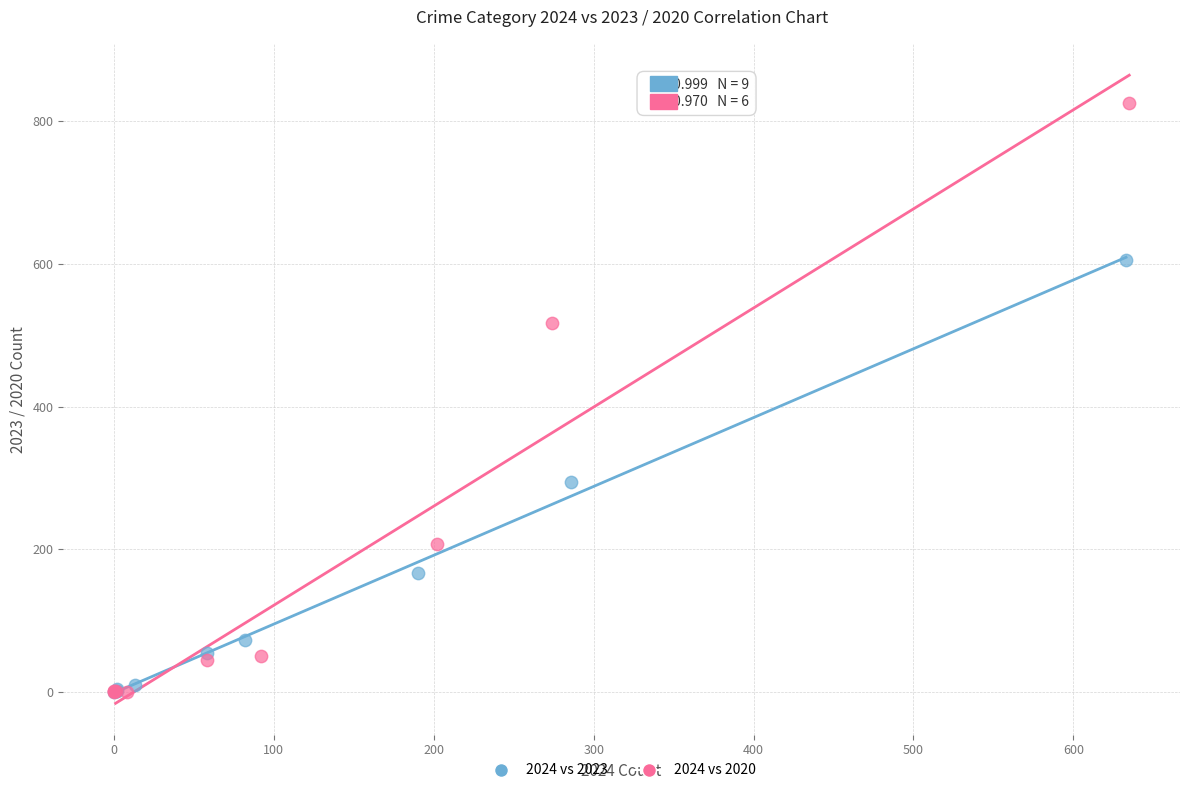

Which series has the widest spread of Y values?

2024 vs 2020